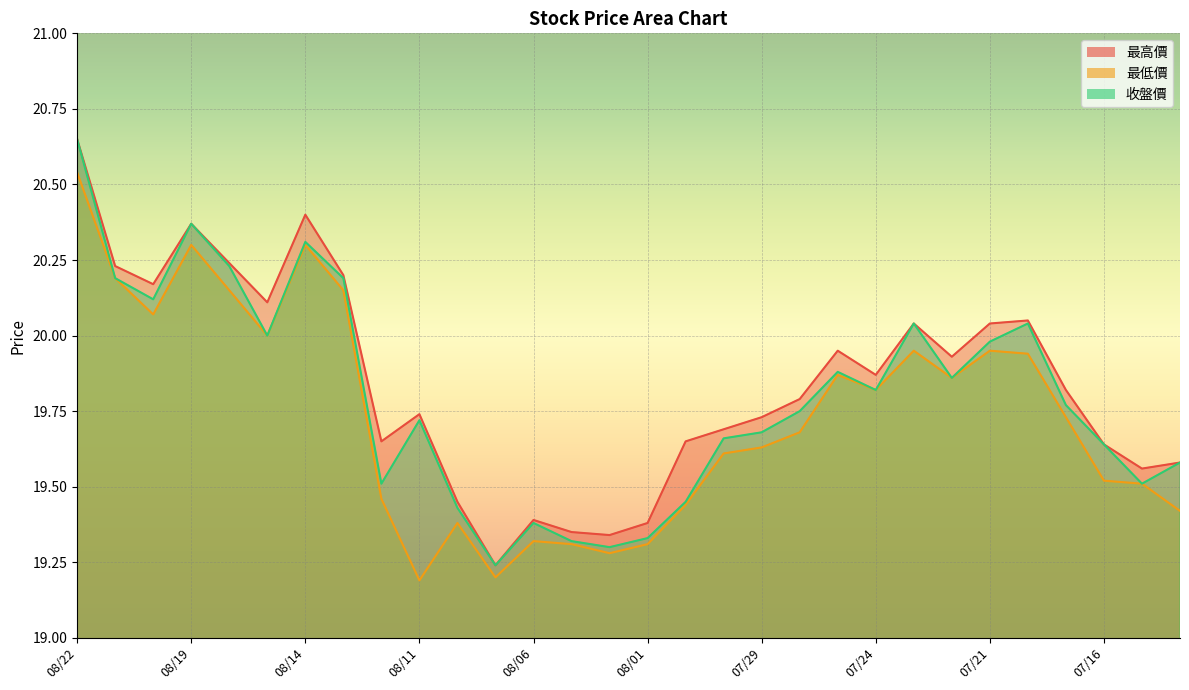

Which category has the highest value in the 最低價 series?

08/22